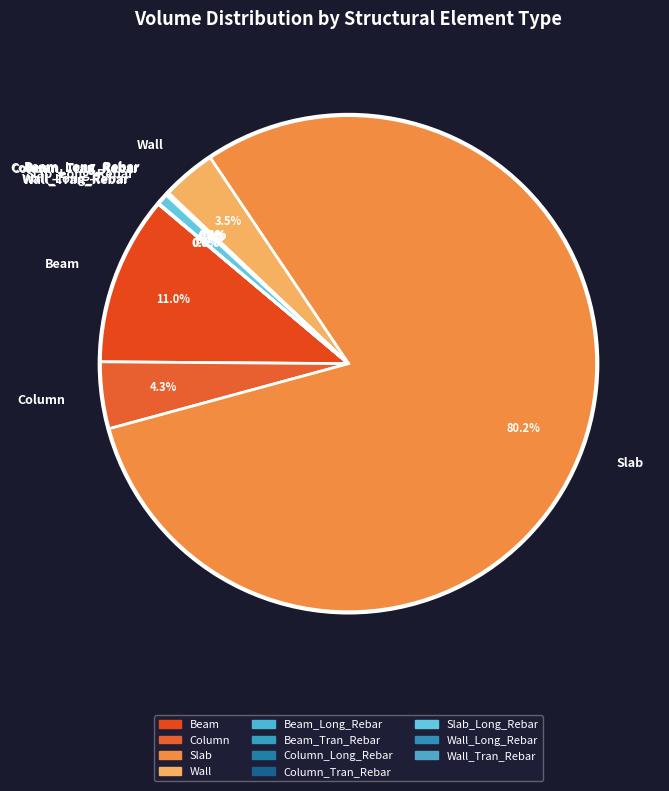

Which category has the biggest portion of the pie?

Slab